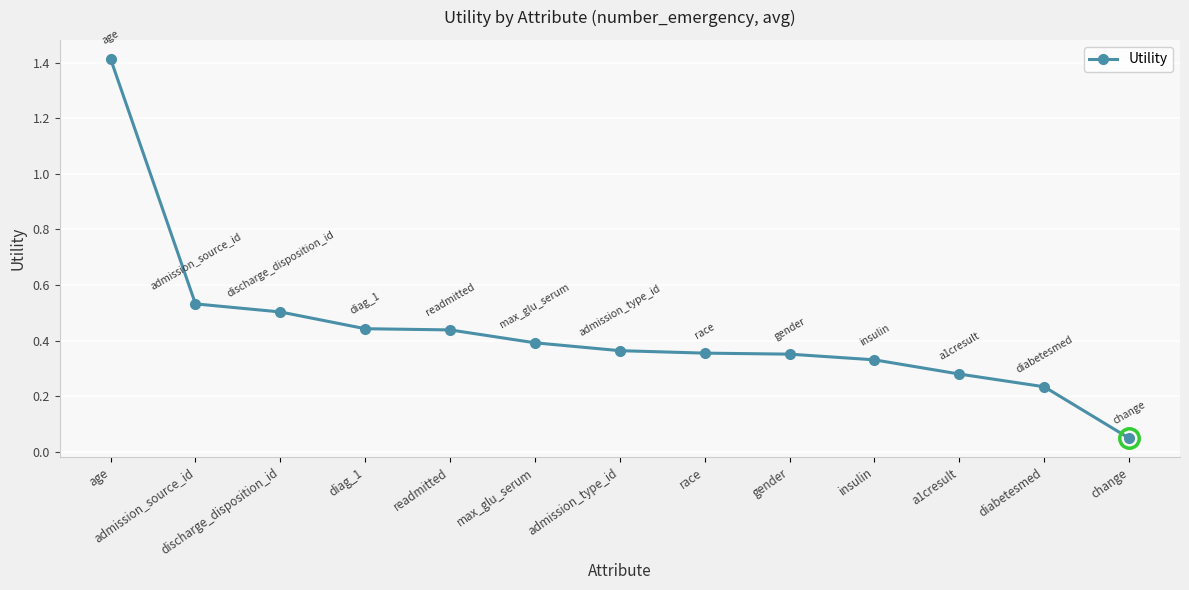

What is the label of the 5th point from the right?

gender